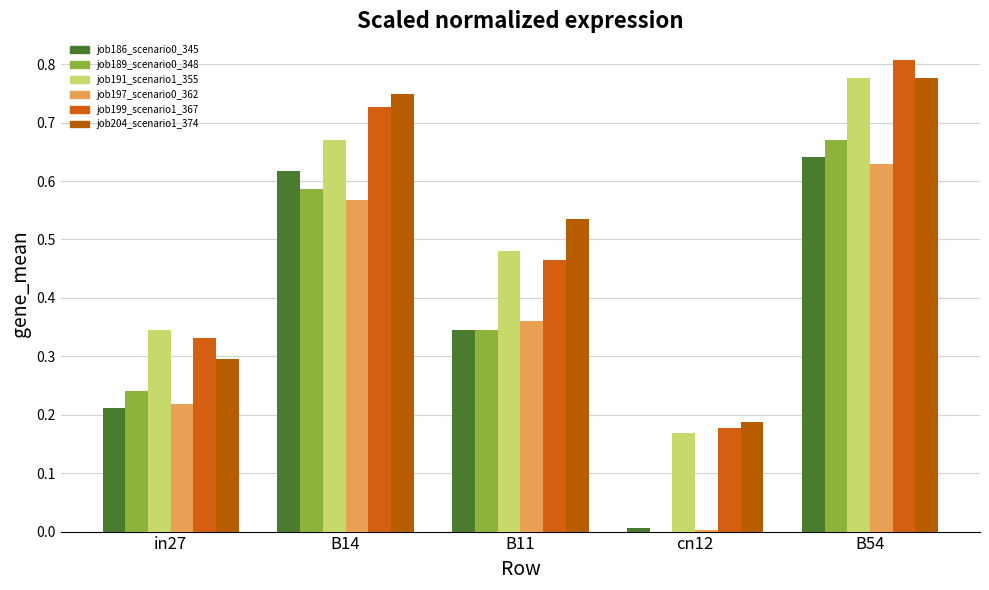

What is the total value across all series at B14?

3.9